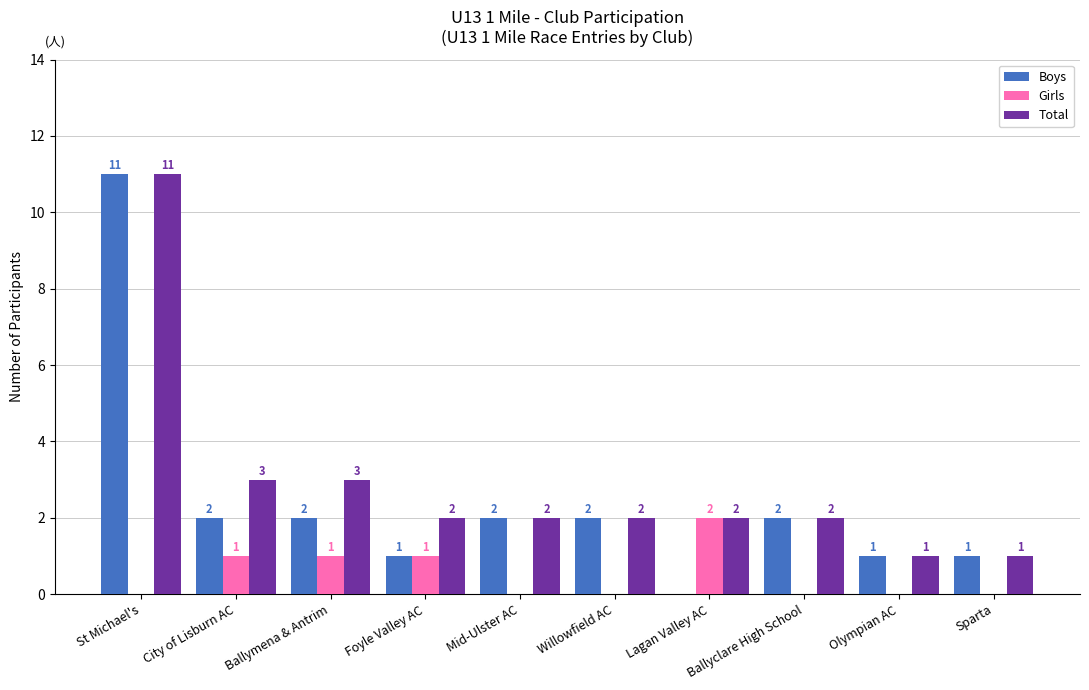

Is it true that Boys equals 1 at Willowfield AC?

False